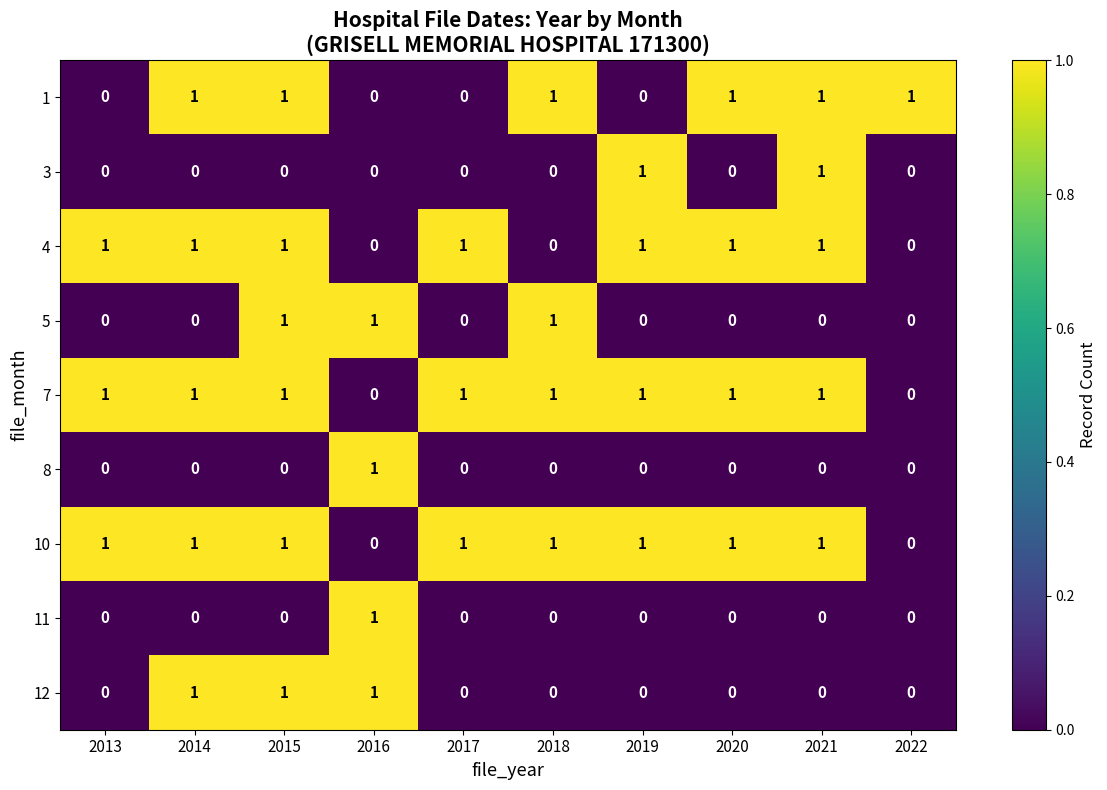

How many 4 values are between 0 and 1?

10